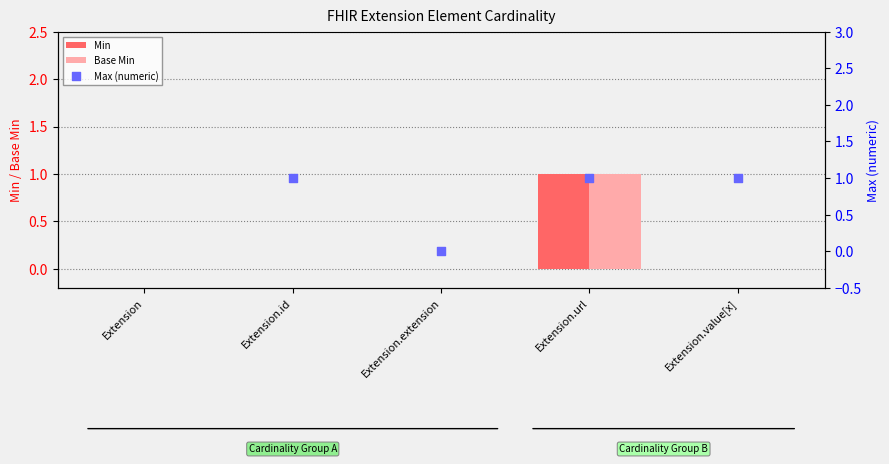

At which category is the sum across all series the highest?

Extension.url